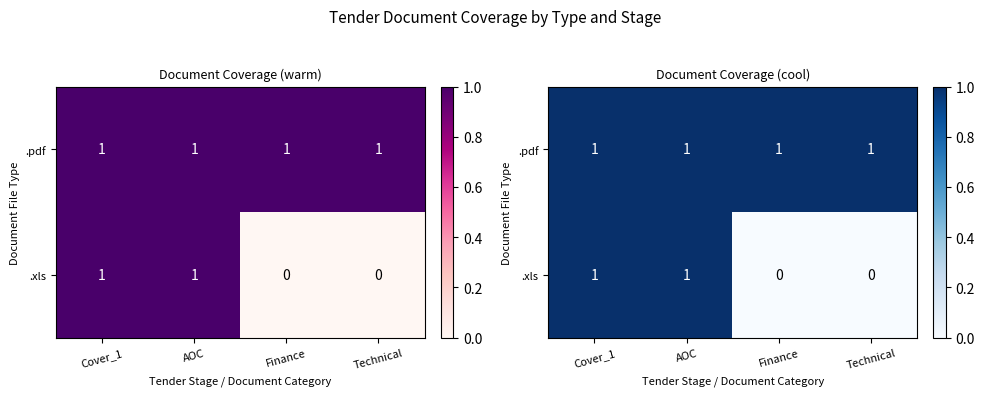

The value of .pdf at Cover_1 is 0. True or false?

False